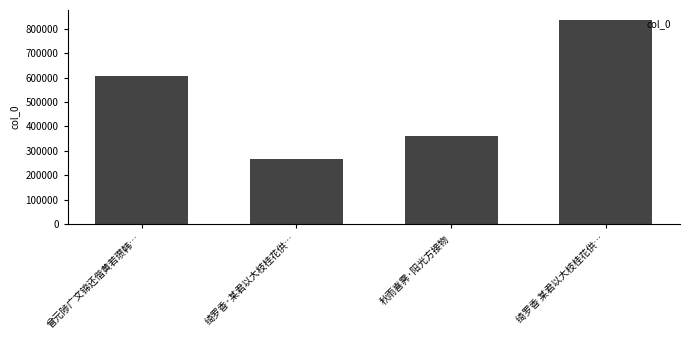

Reading left to right, what are all the values shown in this chart?

604961	268076	359518	834855